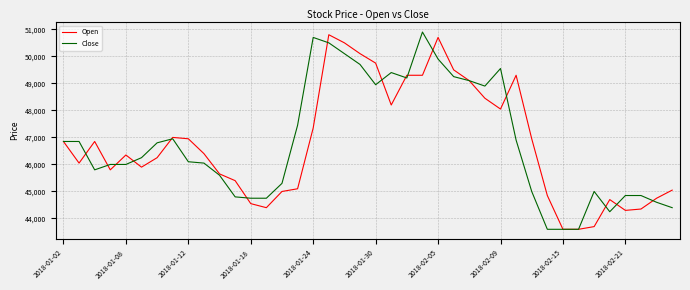

At how many categories does at least one series exceed 44618?

38